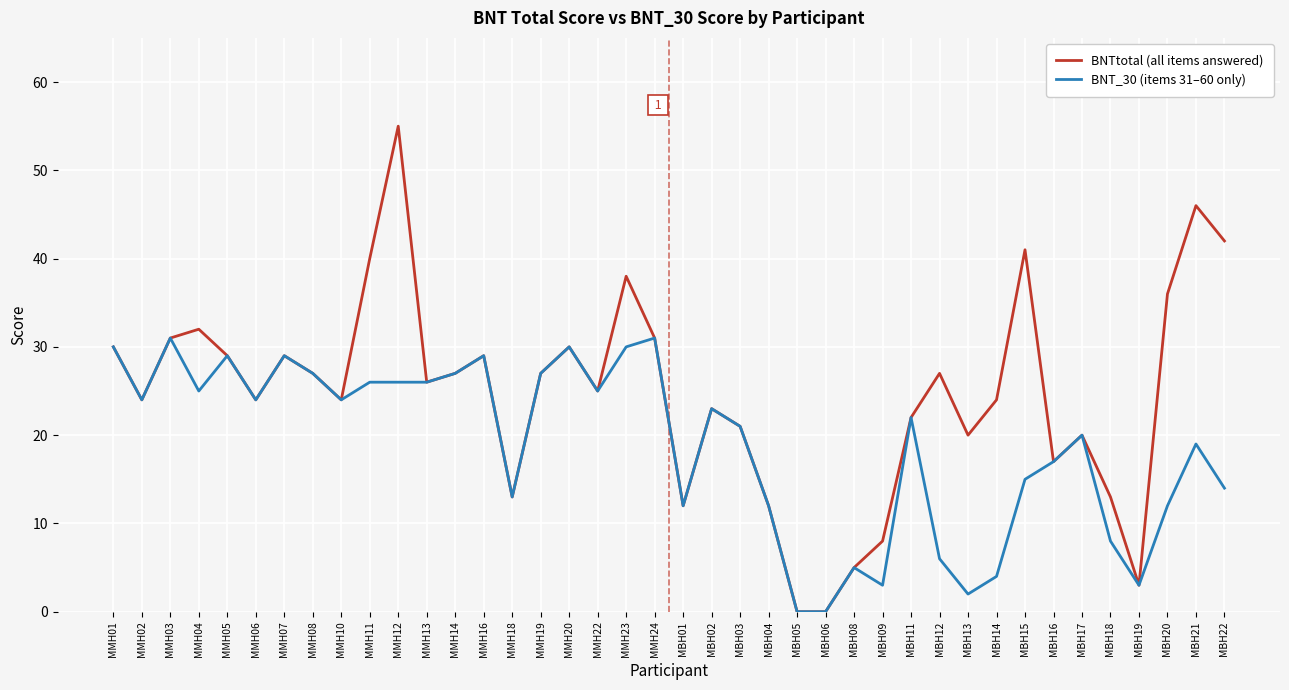

Reading left to right, extract all data points from this chart.

BNTtotal (all items answered): 30	24	31	32	29	24	29	27	24	40	55	26	27	29	13	27	30	25	38	31	12	23	21	12	0	0	5	8	22	27	20	24	41	17	20	13	3	36	46	42
BNT_30 (items 31–60 only): 30	24	31	25	29	24	29	27	24	26	26	26	27	29	13	27	30	25	30	31	12	23	21	12	0	0	5	3	22	6	2	4	15	17	20	8	3	12	19	14